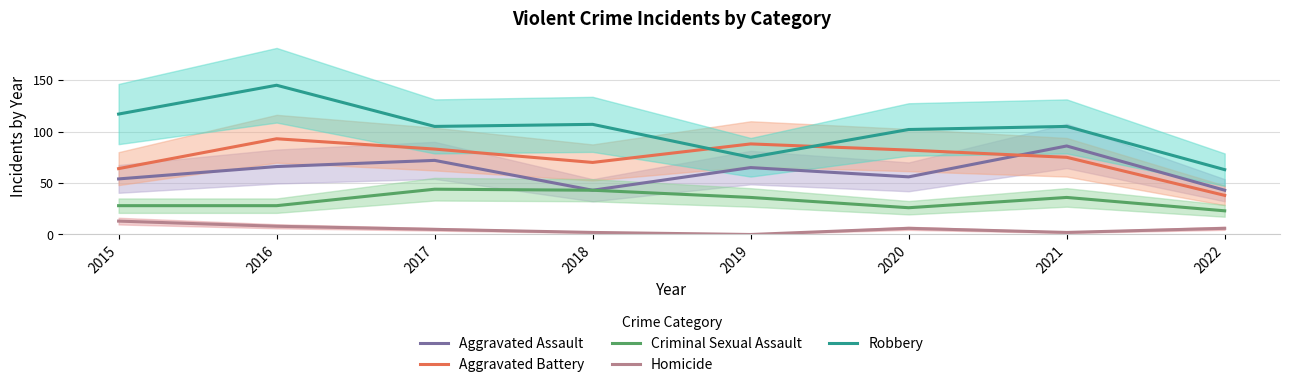

What is the difference between the highest and lowest values at 2018?

105